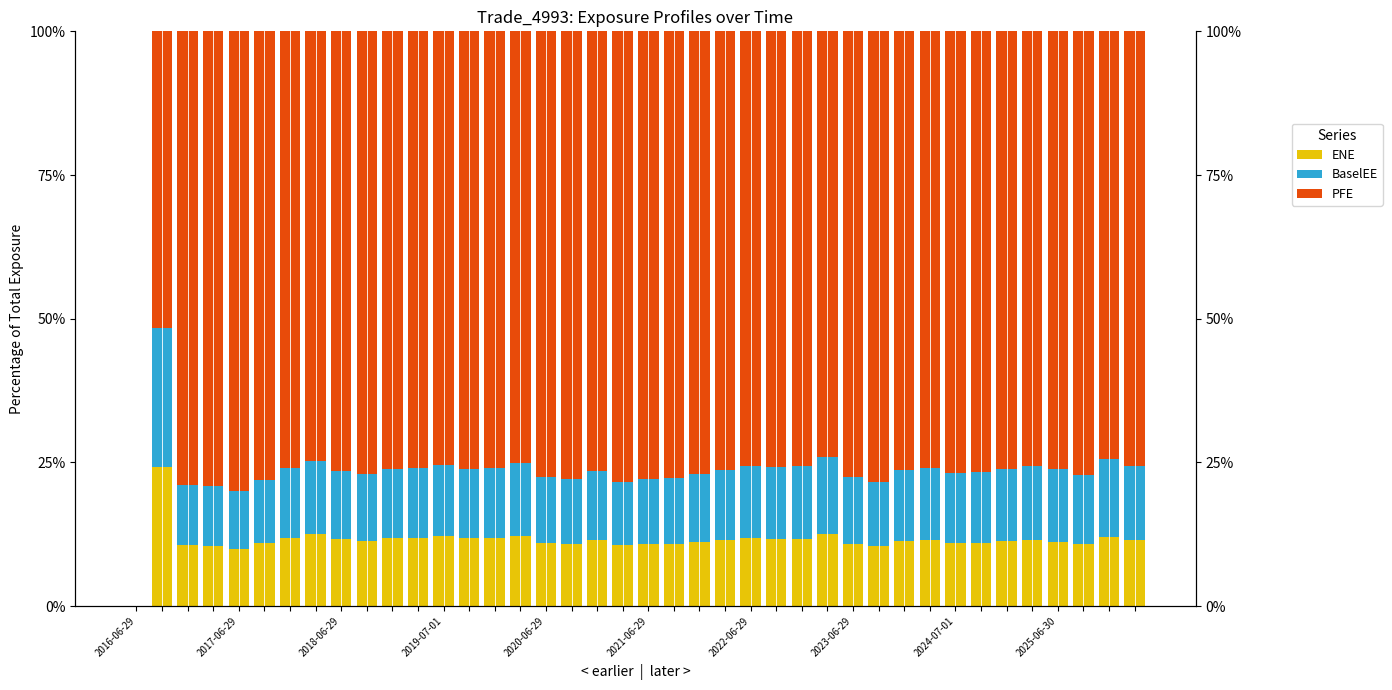

At how many categories does at least one series exceed 61?

38